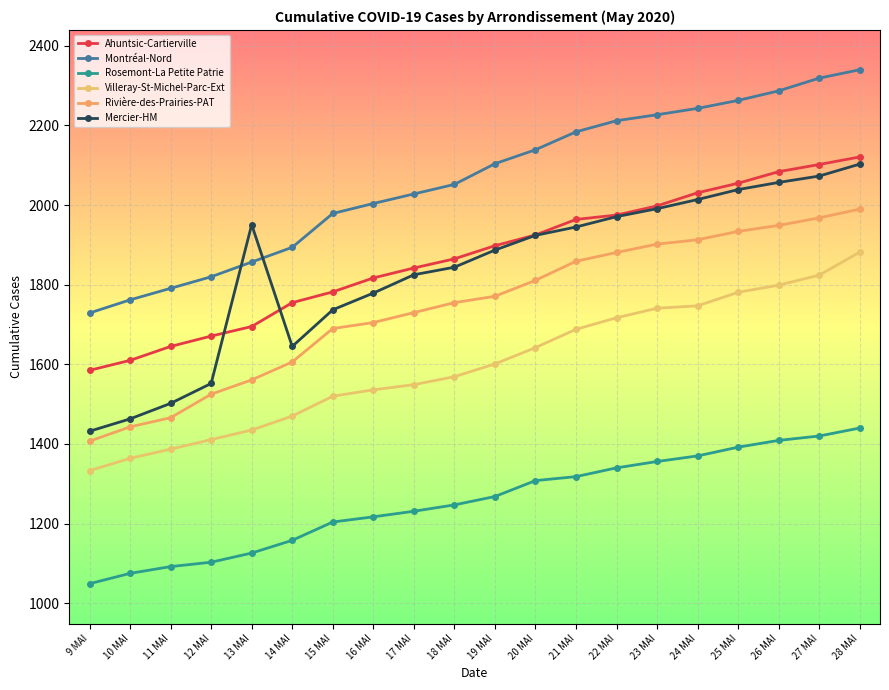

Between 15 MAI and 23 MAI, which is larger?

23 MAI